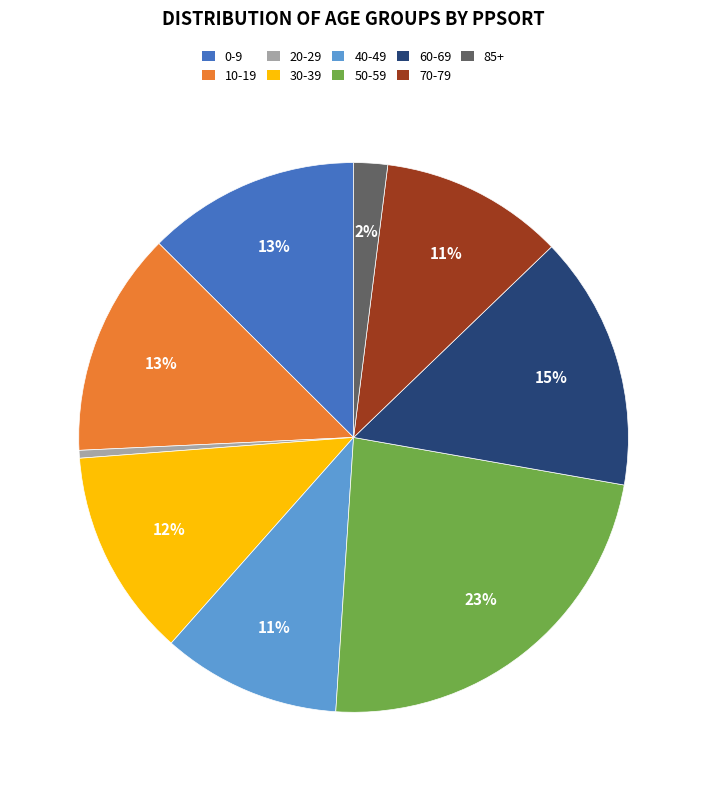

To the nearest percent, what is the average slice percentage?

11%